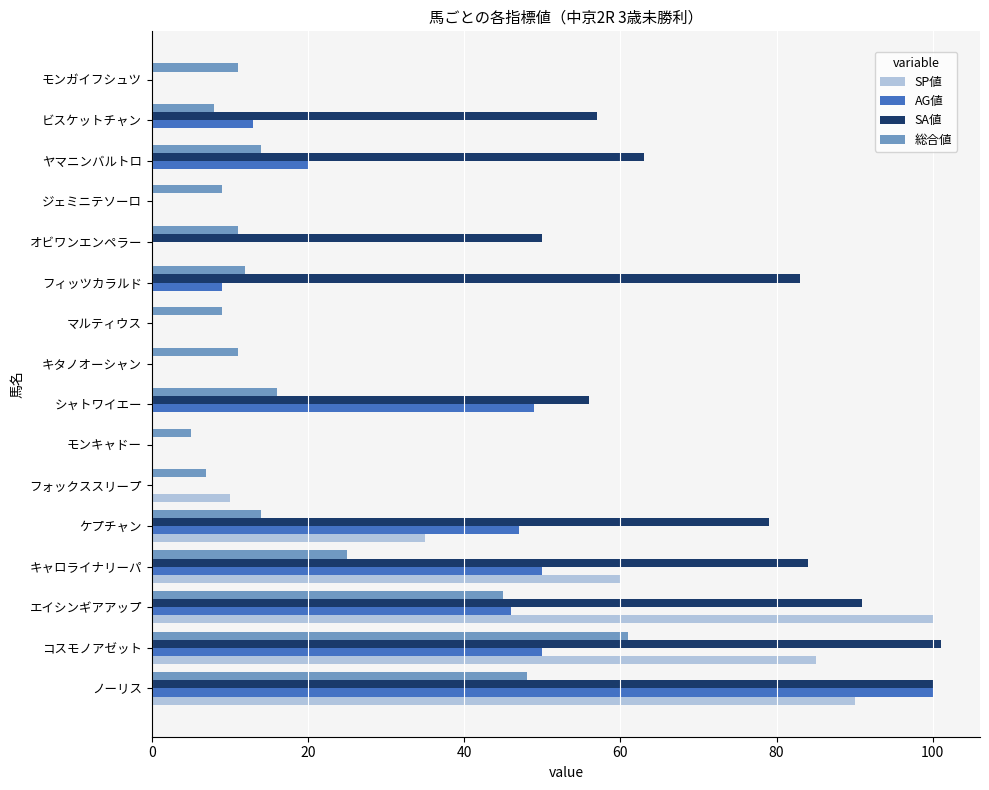

What is the sum of the AG値 values at ビスケットチャン and ジェミニテソーロ?

13